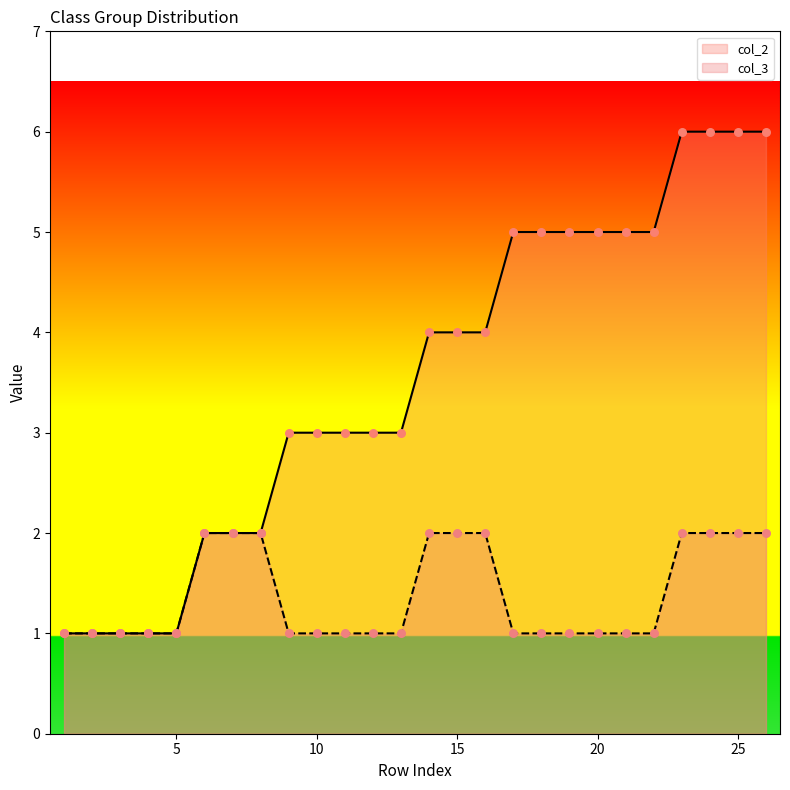

Which series has the widest spread of Y values?

col_2